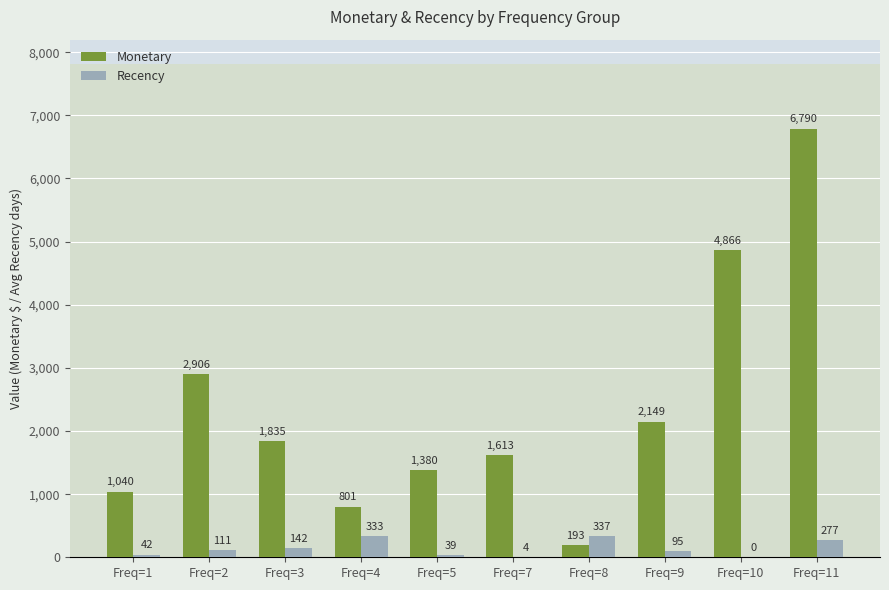

What is the greatest value displayed?

6790.0